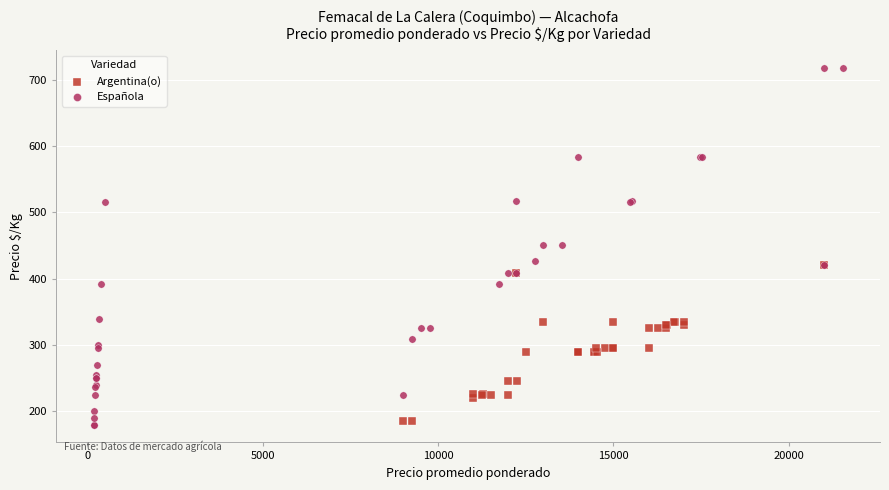

Which series contains the highest Y value?

Española